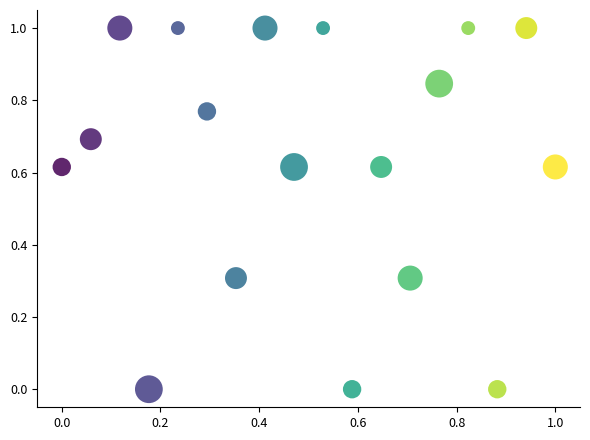

What is the range of X values (max minus min)?

1.0